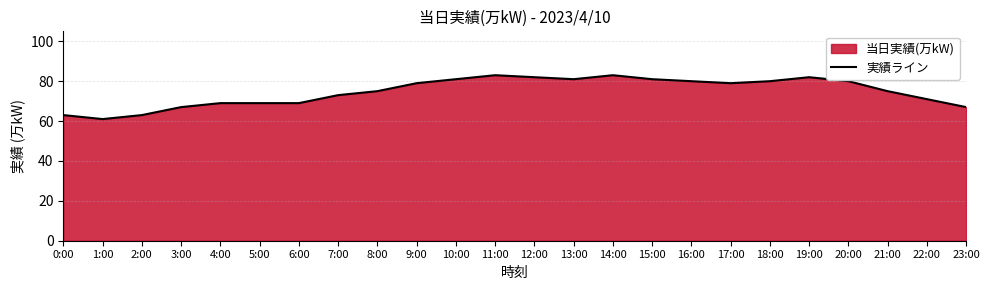

What is the label of the 13th point from the right?

11:00